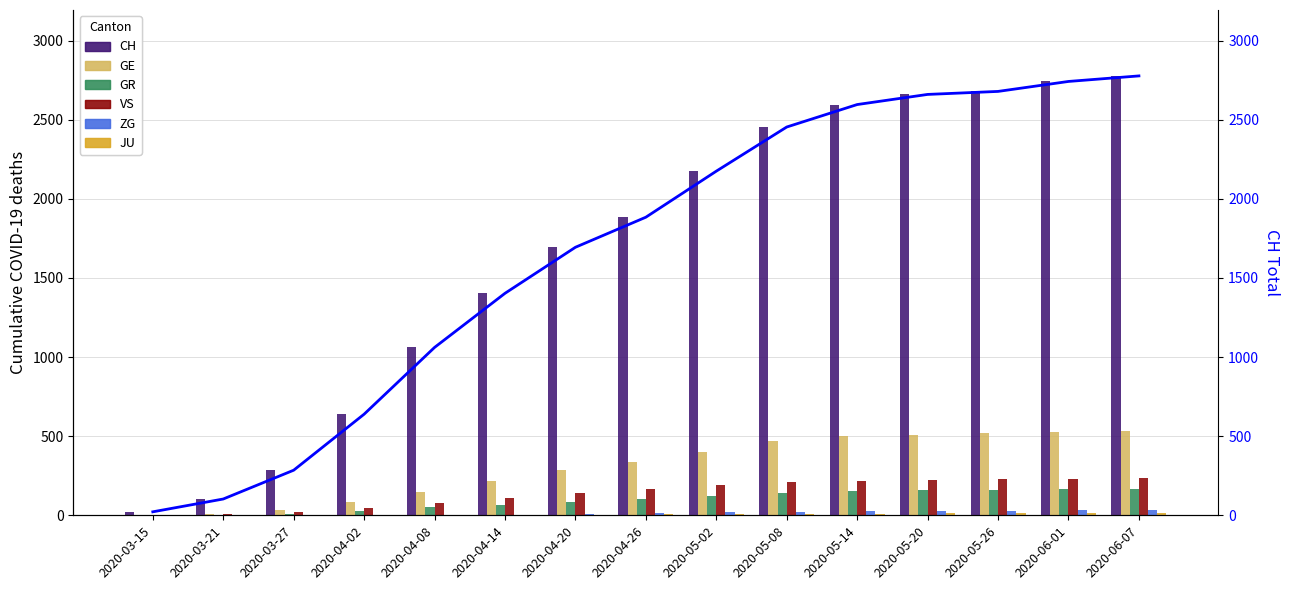

Count the number of categories in the chart.

15